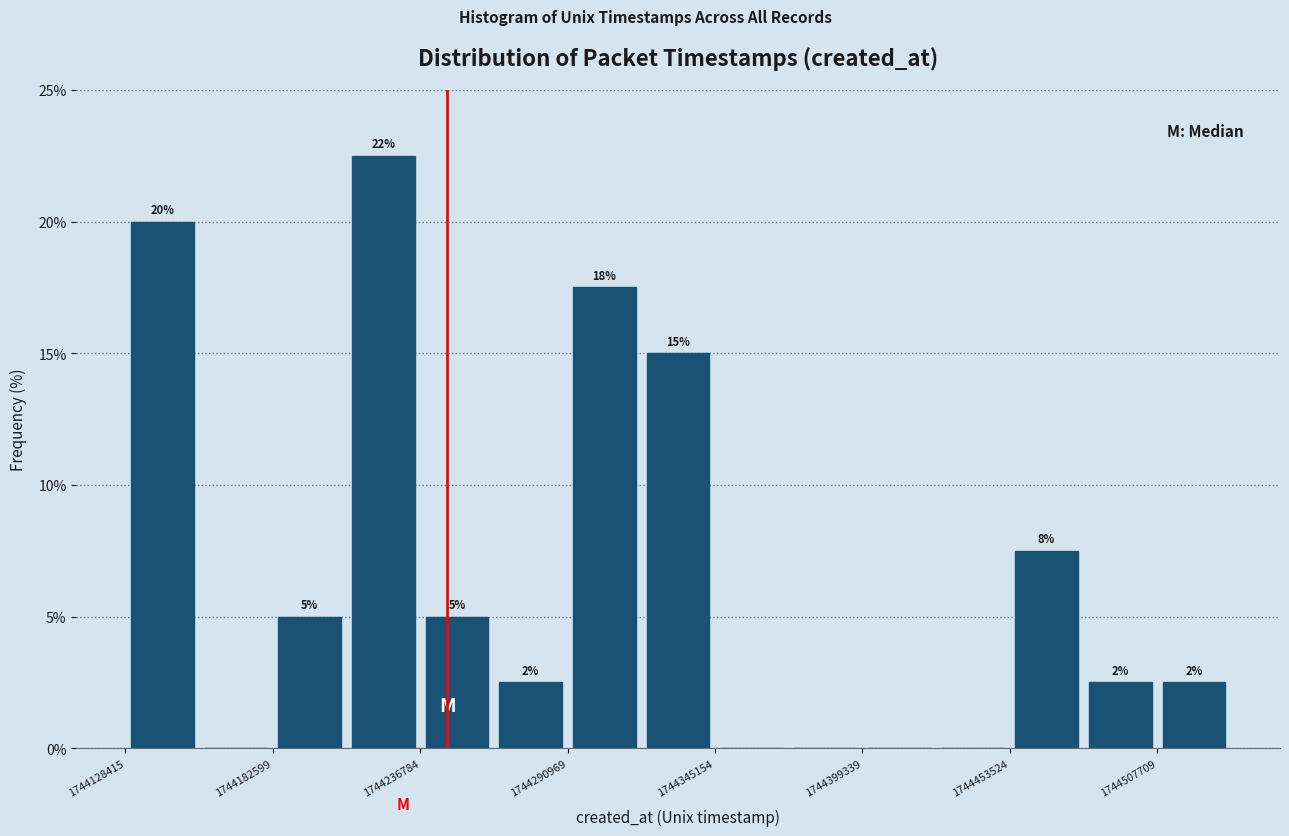

Around what value on the x-axis is the tallest bar? Give the approximate position of its centre, as read against the axis.

1744220000